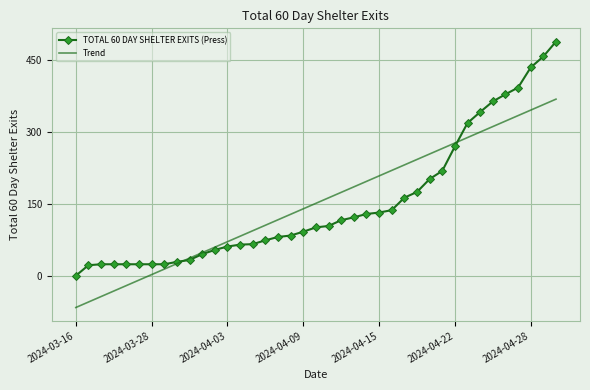

List the series in order of their peak value, lowest first.

Trend, TOTAL 60 DAY SHELTER EXITS (Press)